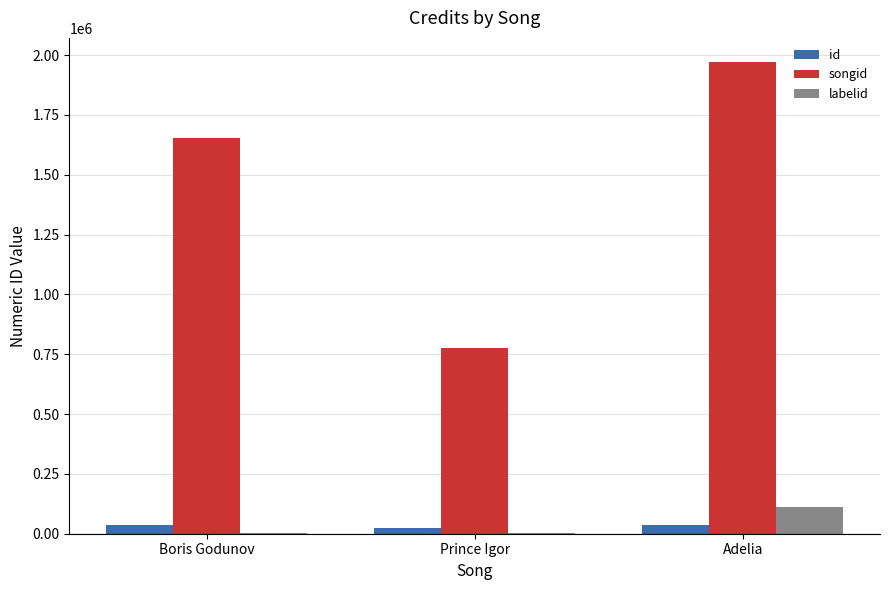

What is the sum of all id values?

96621